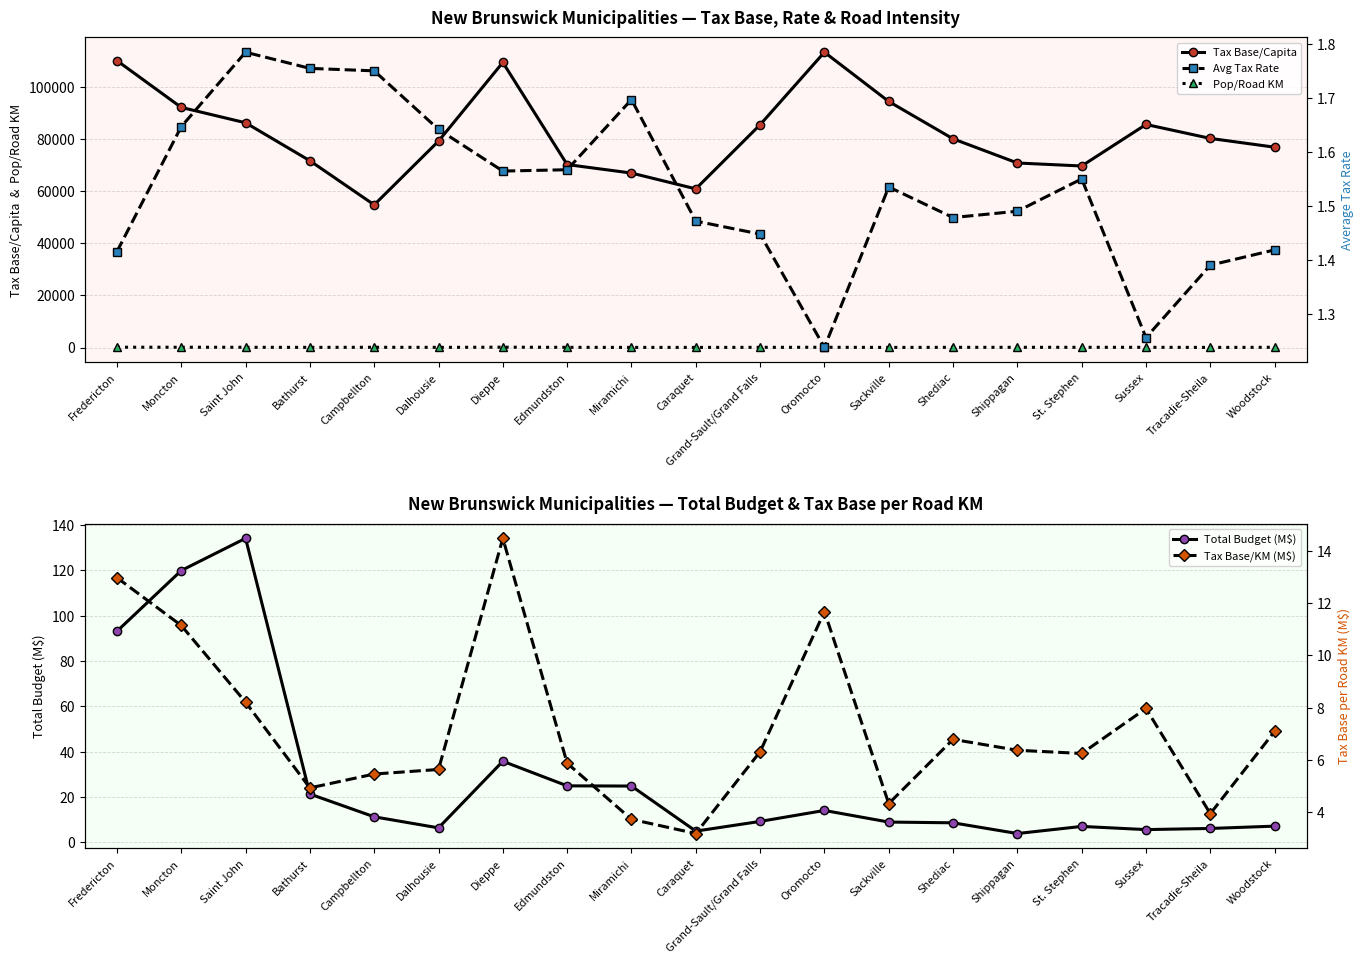

Where is the first local minimum for Avg Tax Rate?

Dieppe